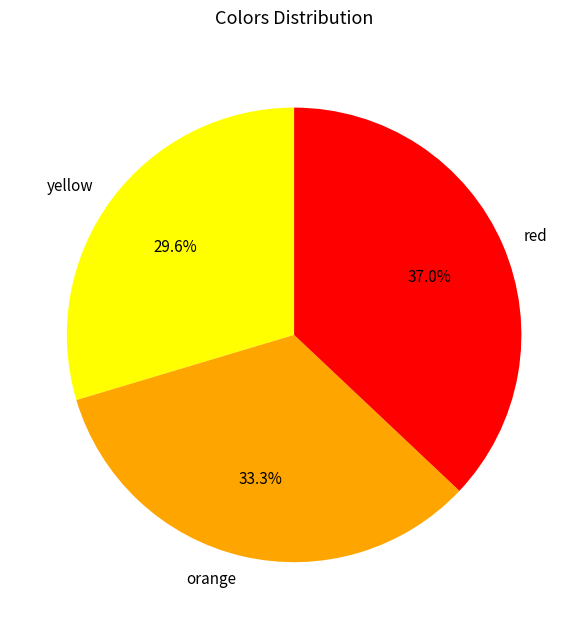

Count the number of slices in the pie.

3